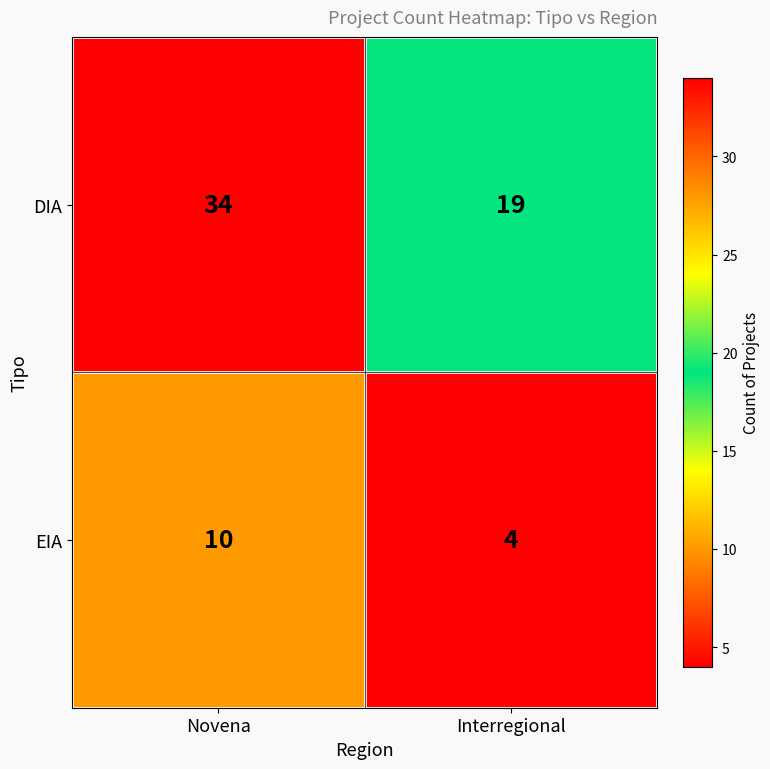

Reading left to right, extract all data points from this chart.

DIA: Novena=34	Interregional=19
EIA: Novena=10	Interregional=4